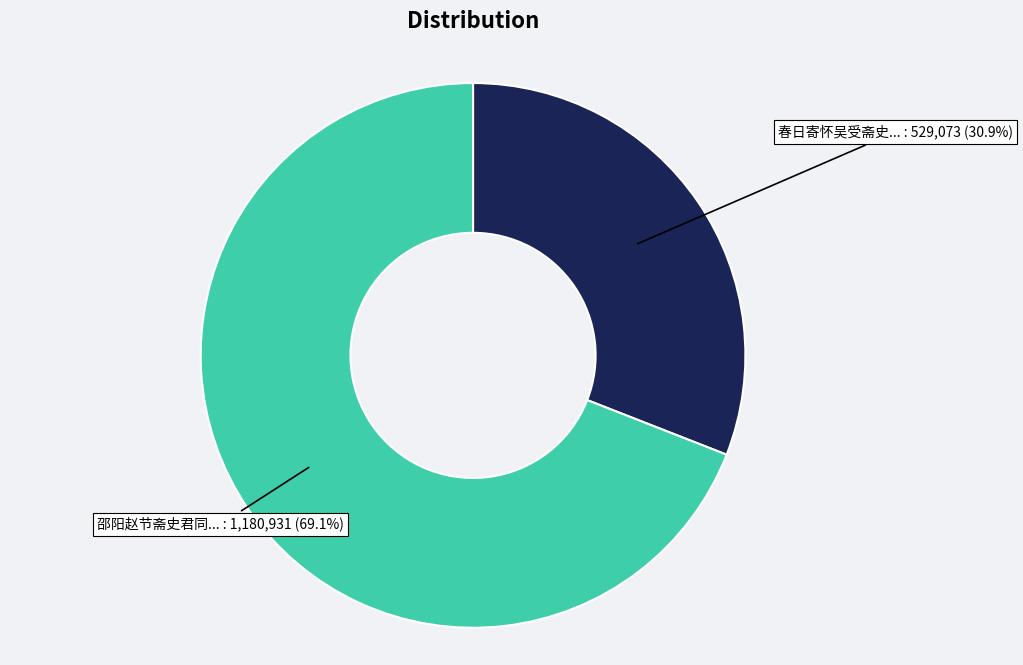

Does any single category account for the majority?

Yes